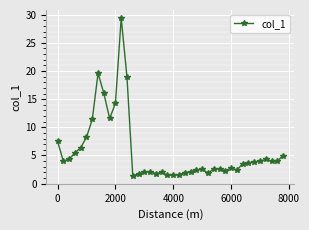

True or false: the data has more than 2 interior local peaks.

True